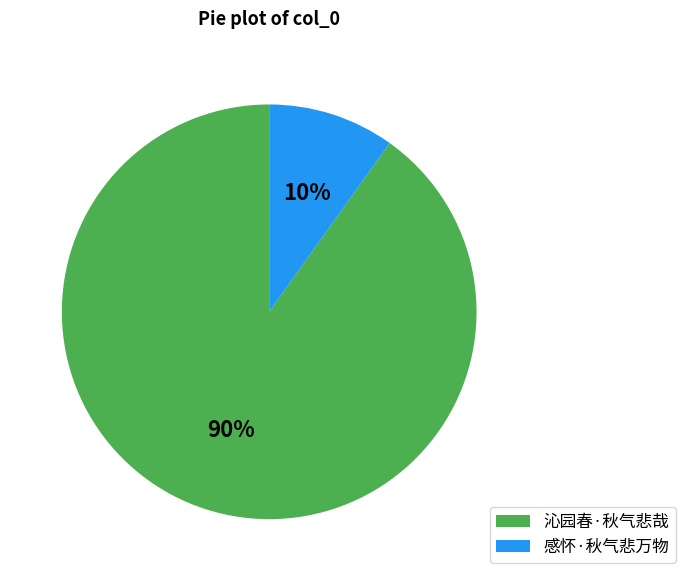

To the nearest percent, what is the difference between the largest and smallest slice percentages?

80%